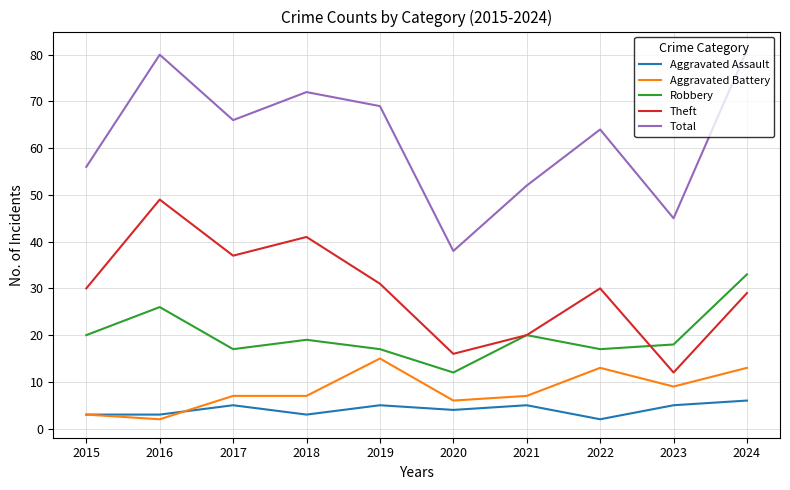

What is the difference between the second highest and second lowest values in the Total series?

35